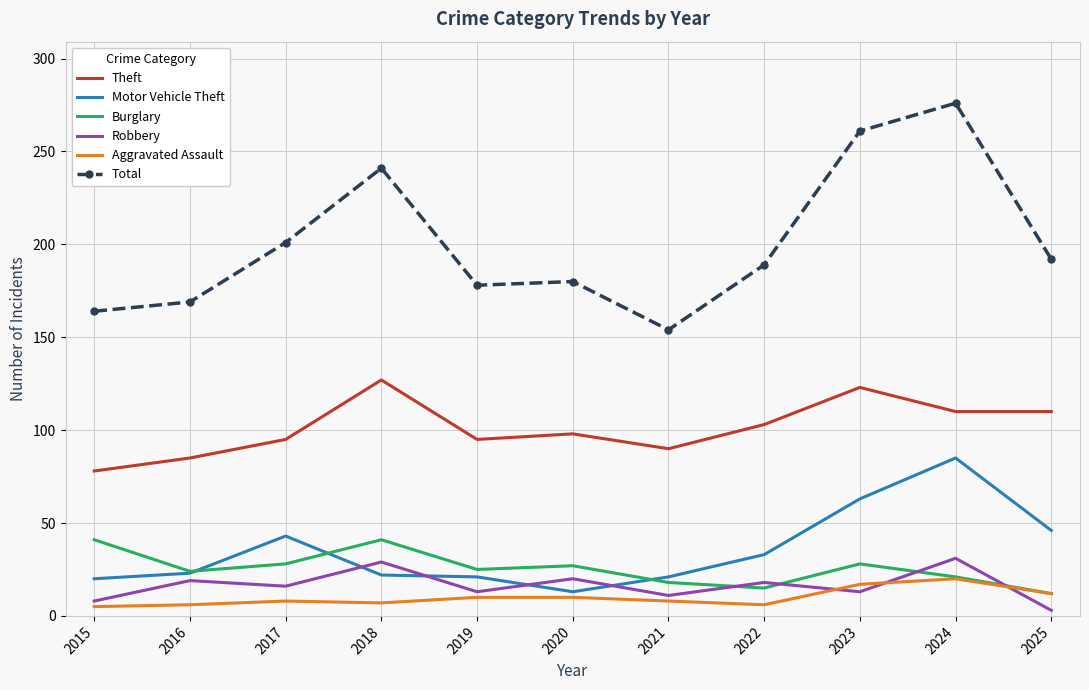

At 2017, list the series in order from largest to smallest.

Total, Theft, Motor Vehicle Theft, Burglary, Robbery, Aggravated Assault